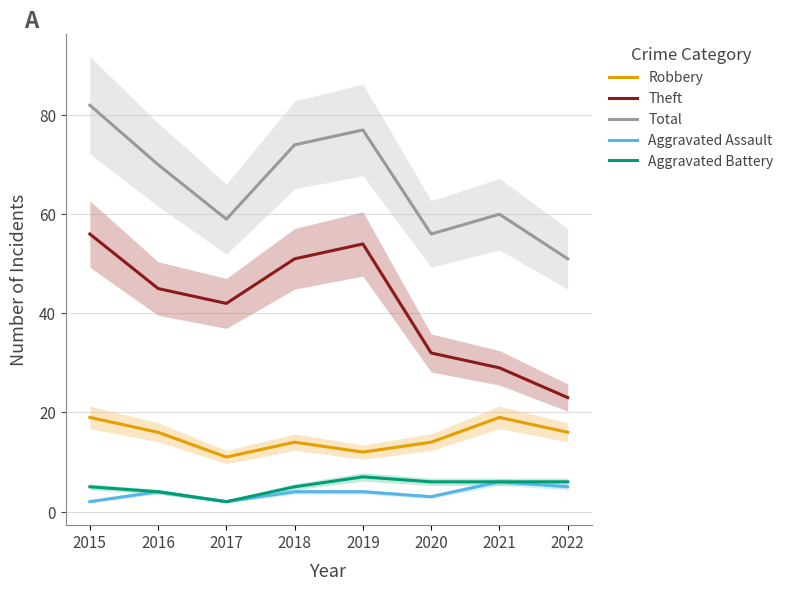

How many series are shown in this chart?

5